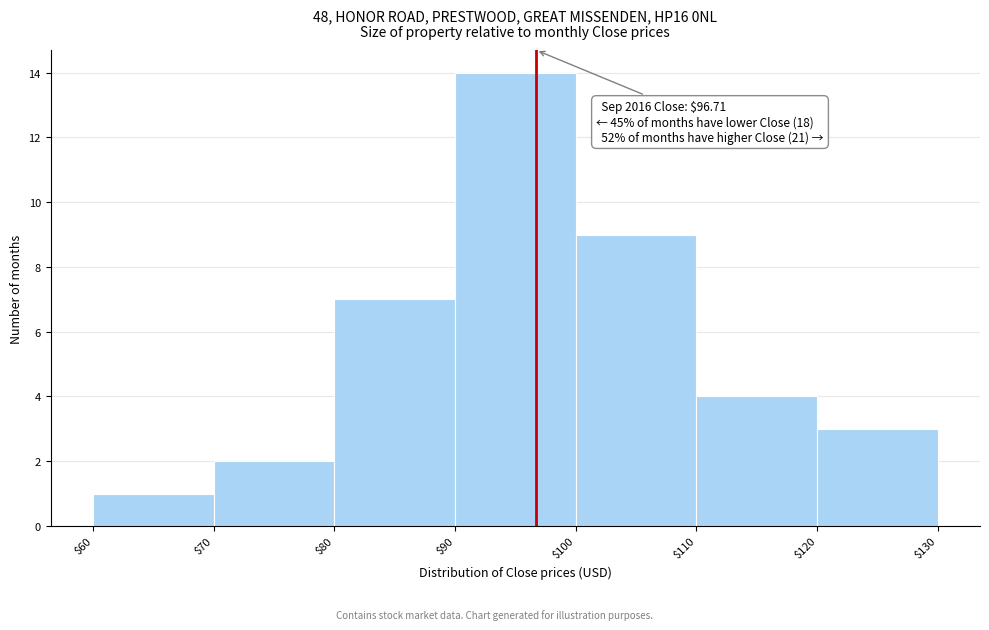

Over which range of the x-axis is the bar tallest?

$90 to $100